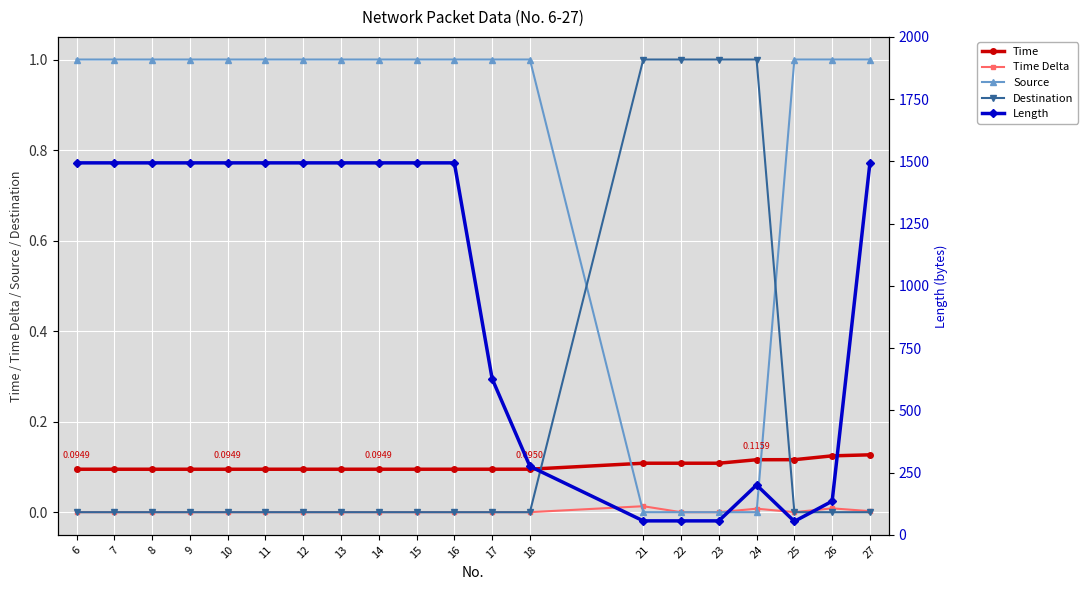

The Destination series shows 0.0 at 14. True or false?

True